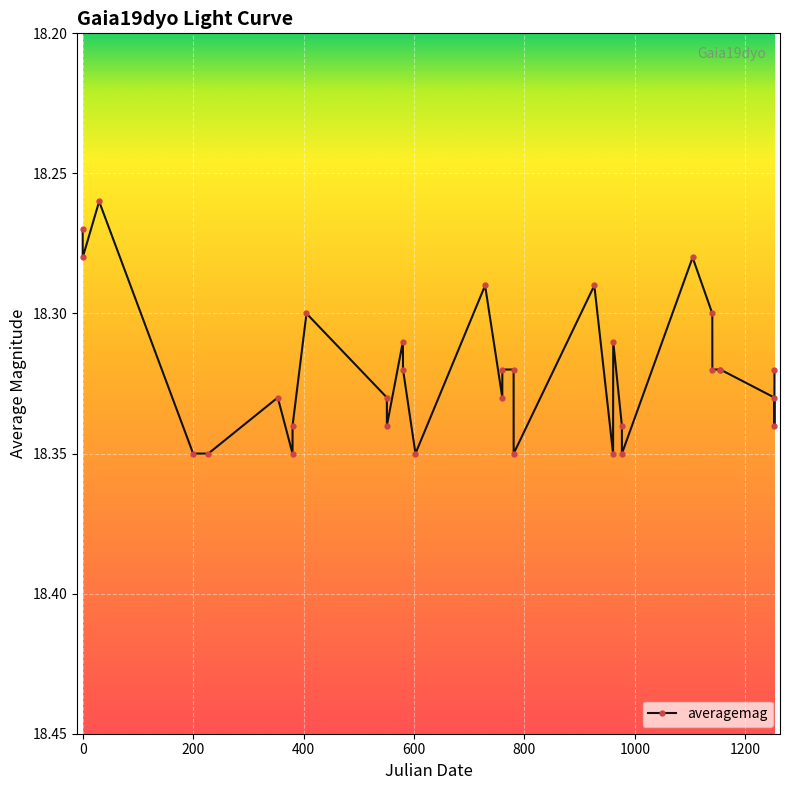

How many values are between 18 and 19?

32